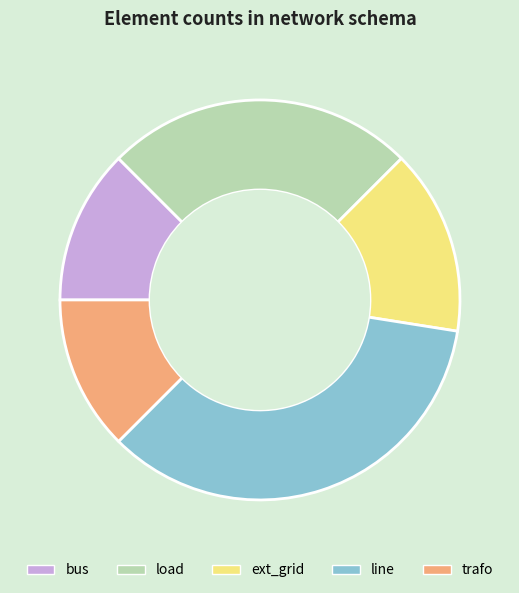

Count the number of slices in the pie.

5